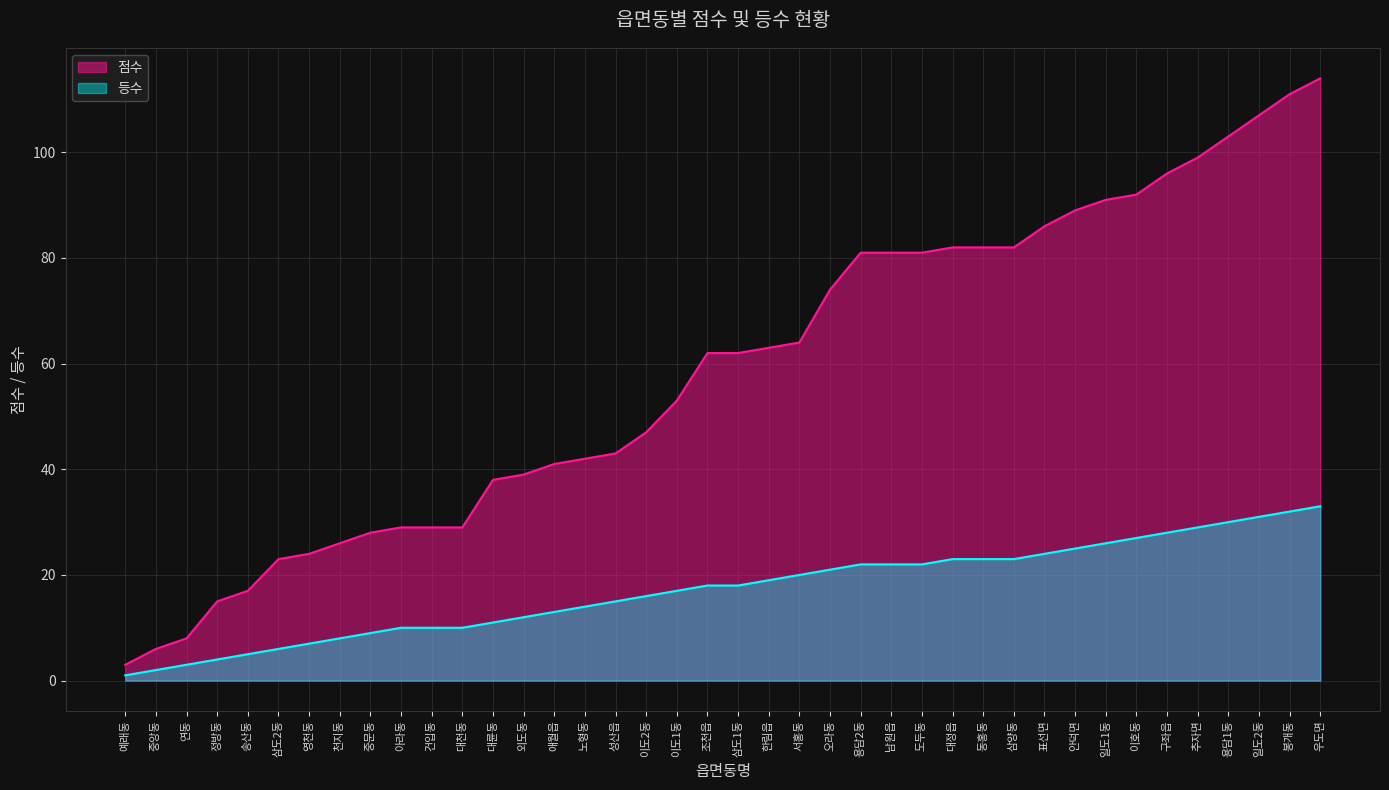

What is the value of the 점수 point at the 16th from the left?

42